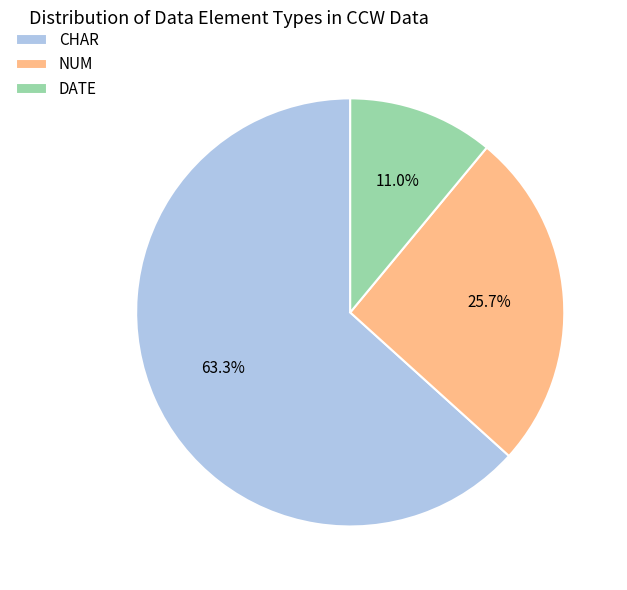

The NUM slice represents 1% of the pie. True or false?

False